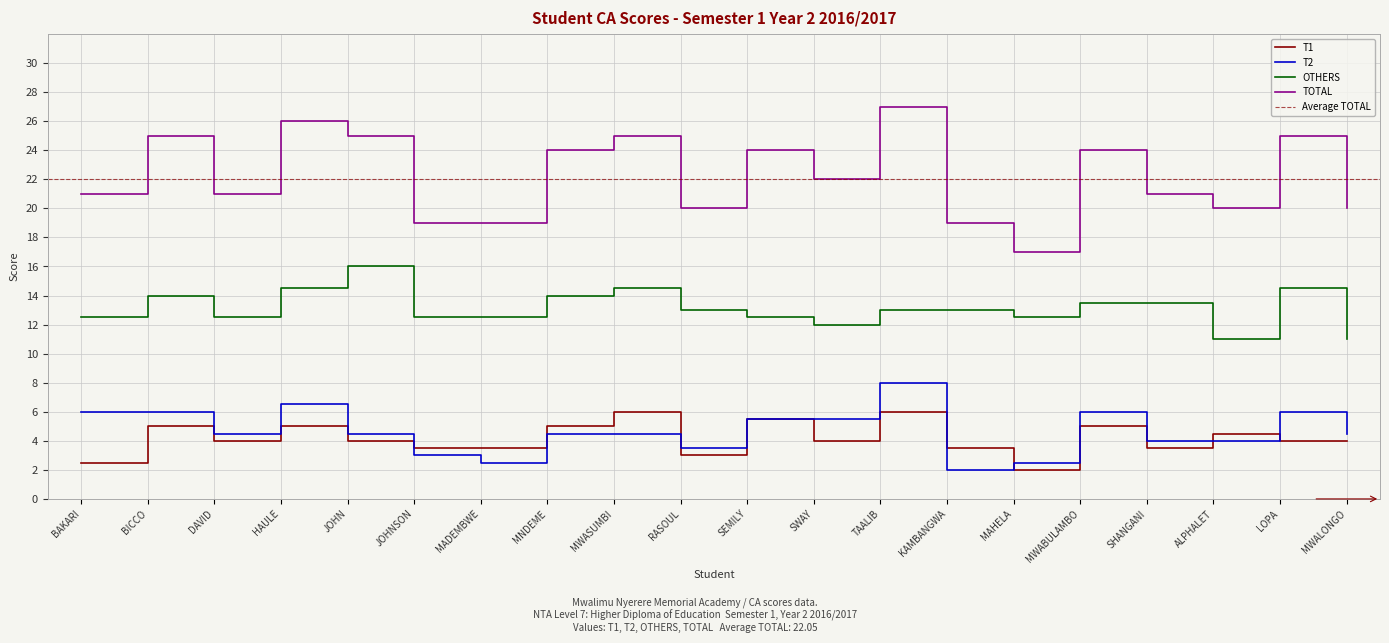

What are all the series names shown in the legend?

T1, T2, OTHERS, TOTAL